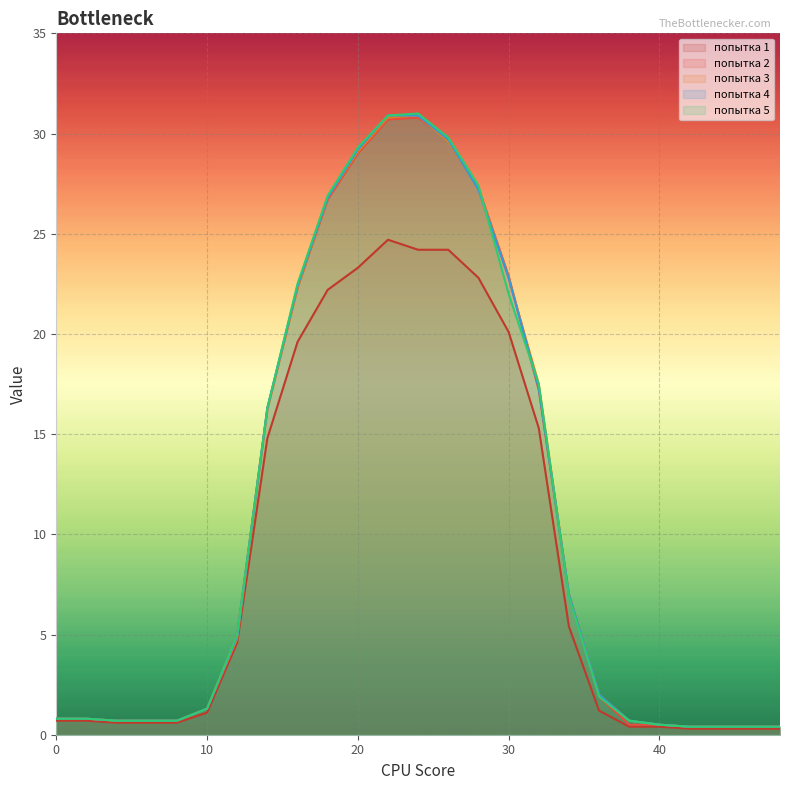

What is the maximum value for попытка 3?

30.9